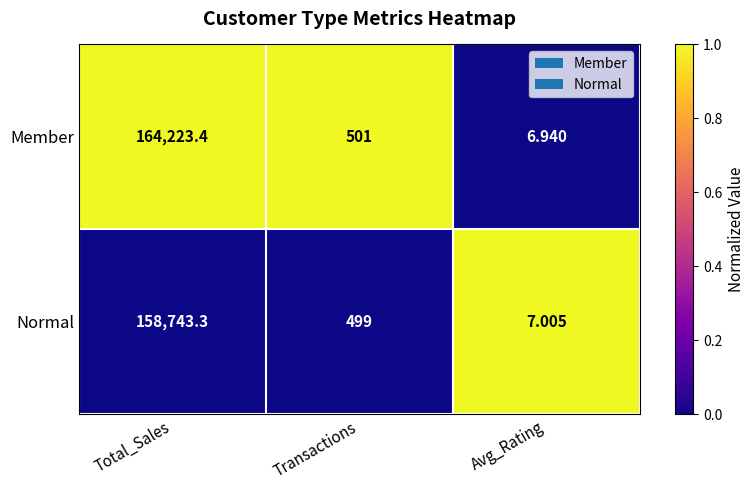

Where does the Member series first go above 501?

Total_Sales